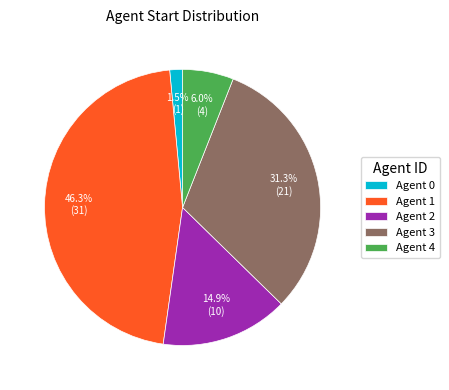

What portion of the pie excludes Agent 0?

98.5%